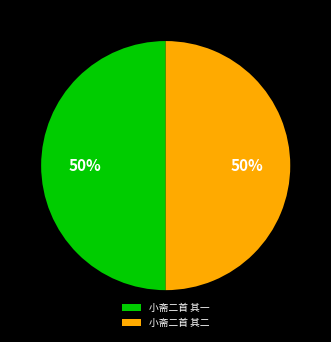

Is the sum of 小斋二首 其二 and 小斋二首 其一 greater than half?

Yes